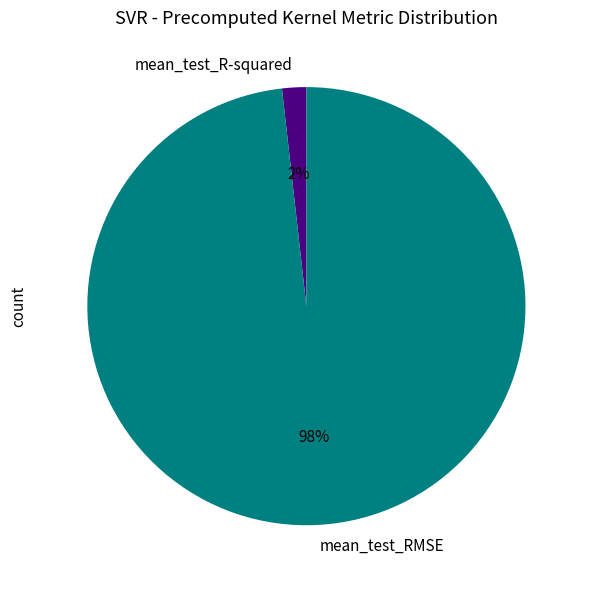

Rank the categories by value from highest to lowest.

mean_test_RMSE, mean_test_R-squared